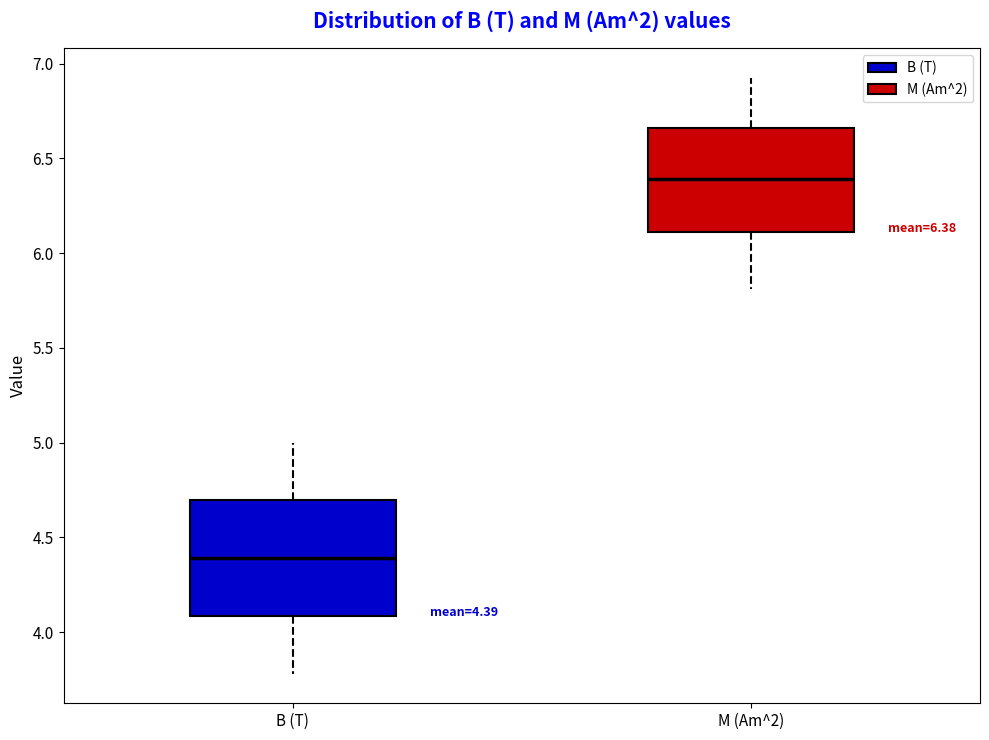

Which box is the tallest, from its lower edge to its upper edge?

B (T)